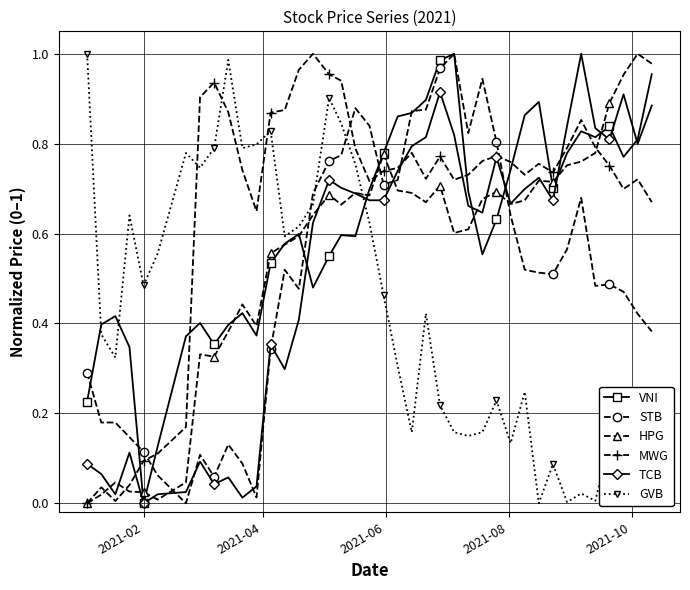

True or false: GVB and HPG intersect in this chart.

True